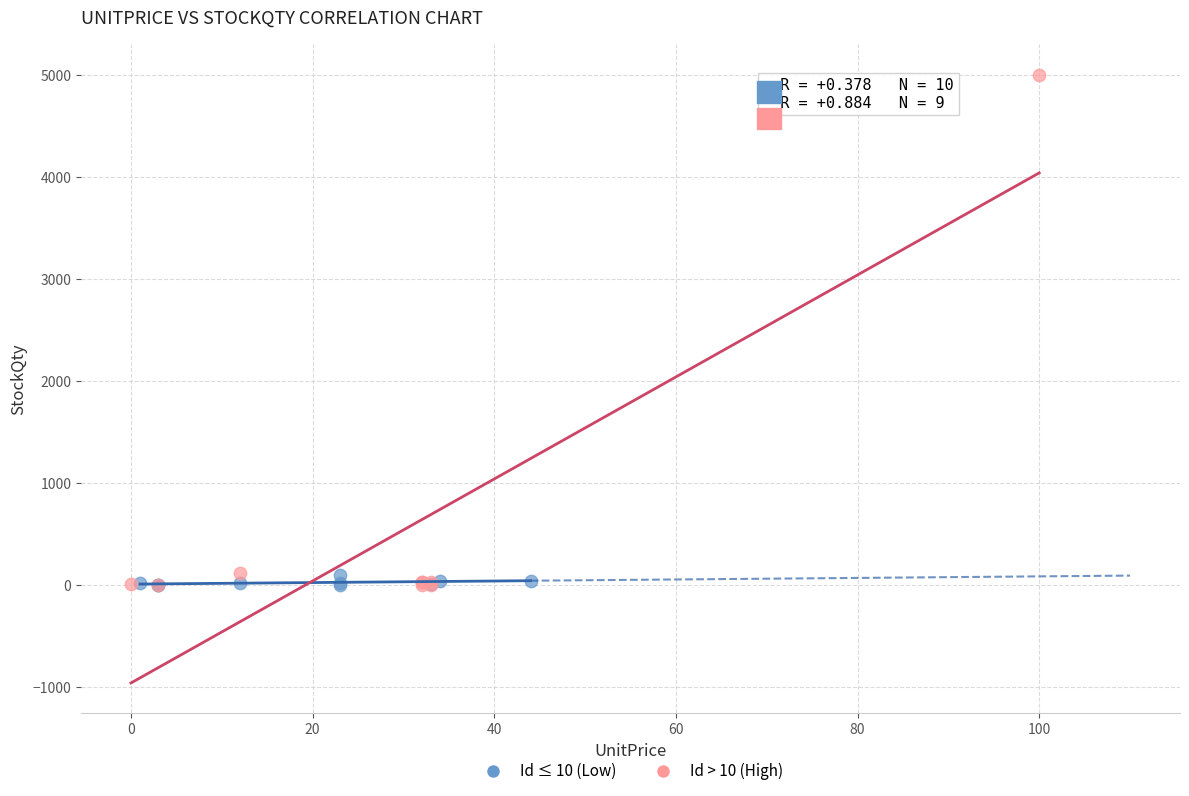

Which series has the largest Y range (max minus min)?

Id > 10 (High)